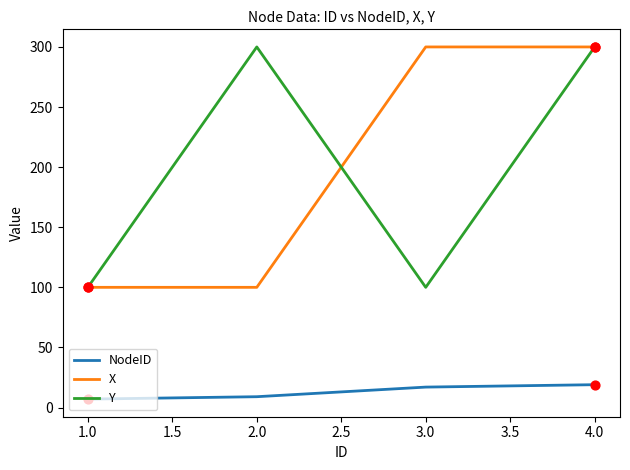

Is the value of X at 2.0 greater than the value of Y at 2.0?

No